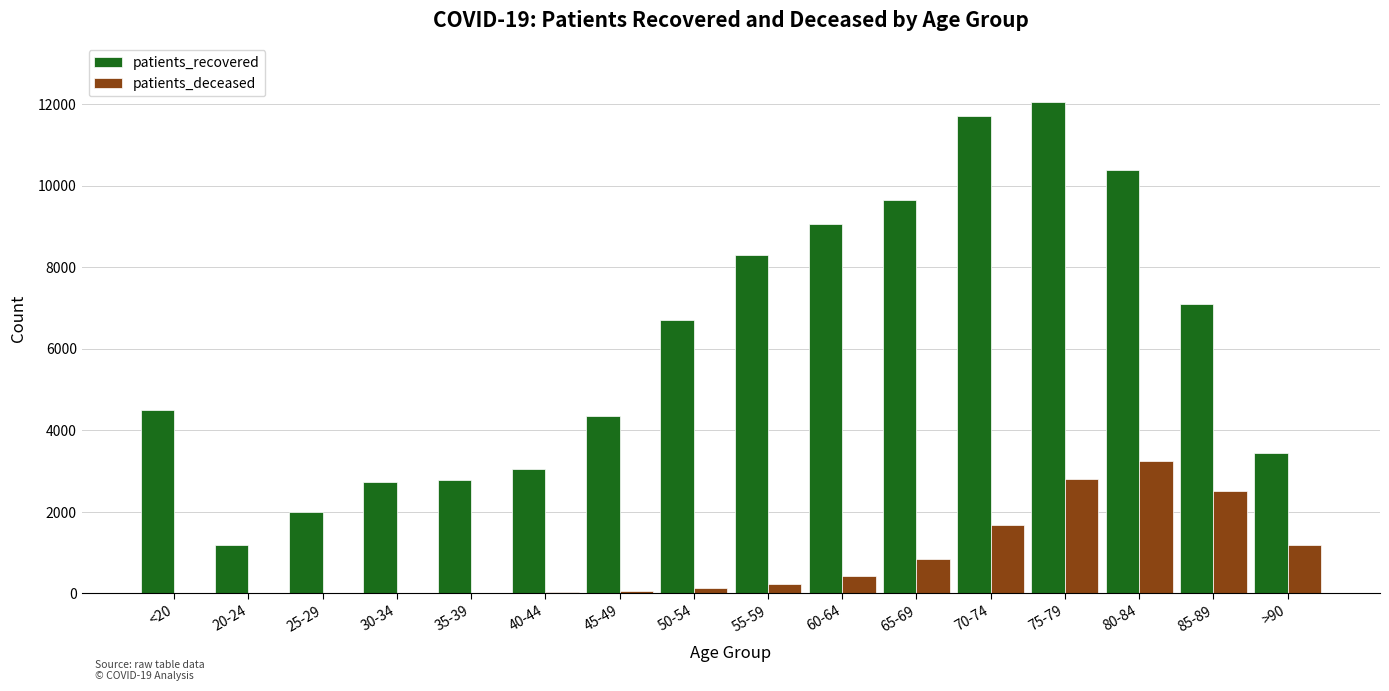

Are the bars horizontal?

No